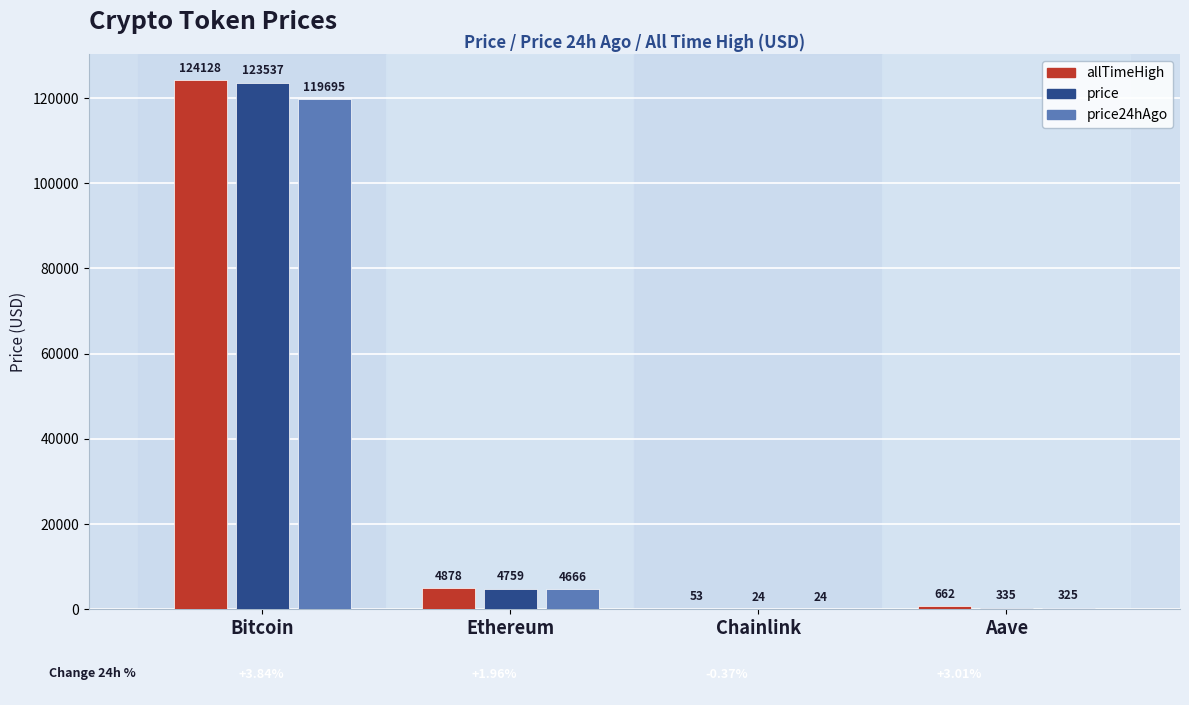

Is the value of price at Ethereum greater than the value of price24hAgo at Ethereum?

Yes